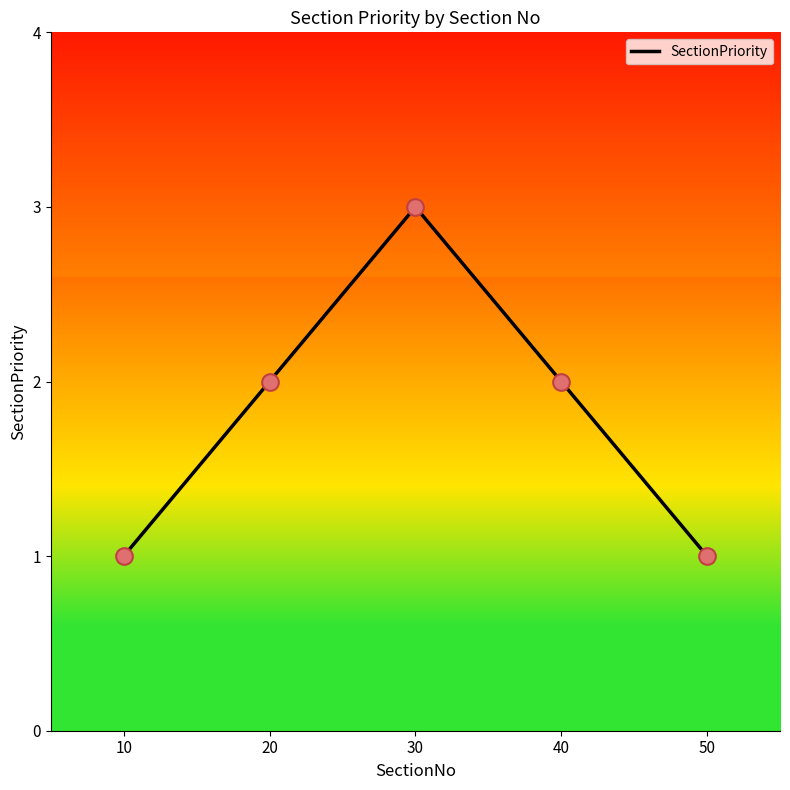

What is the ratio of the value at 30 to the value at 20?

1.5